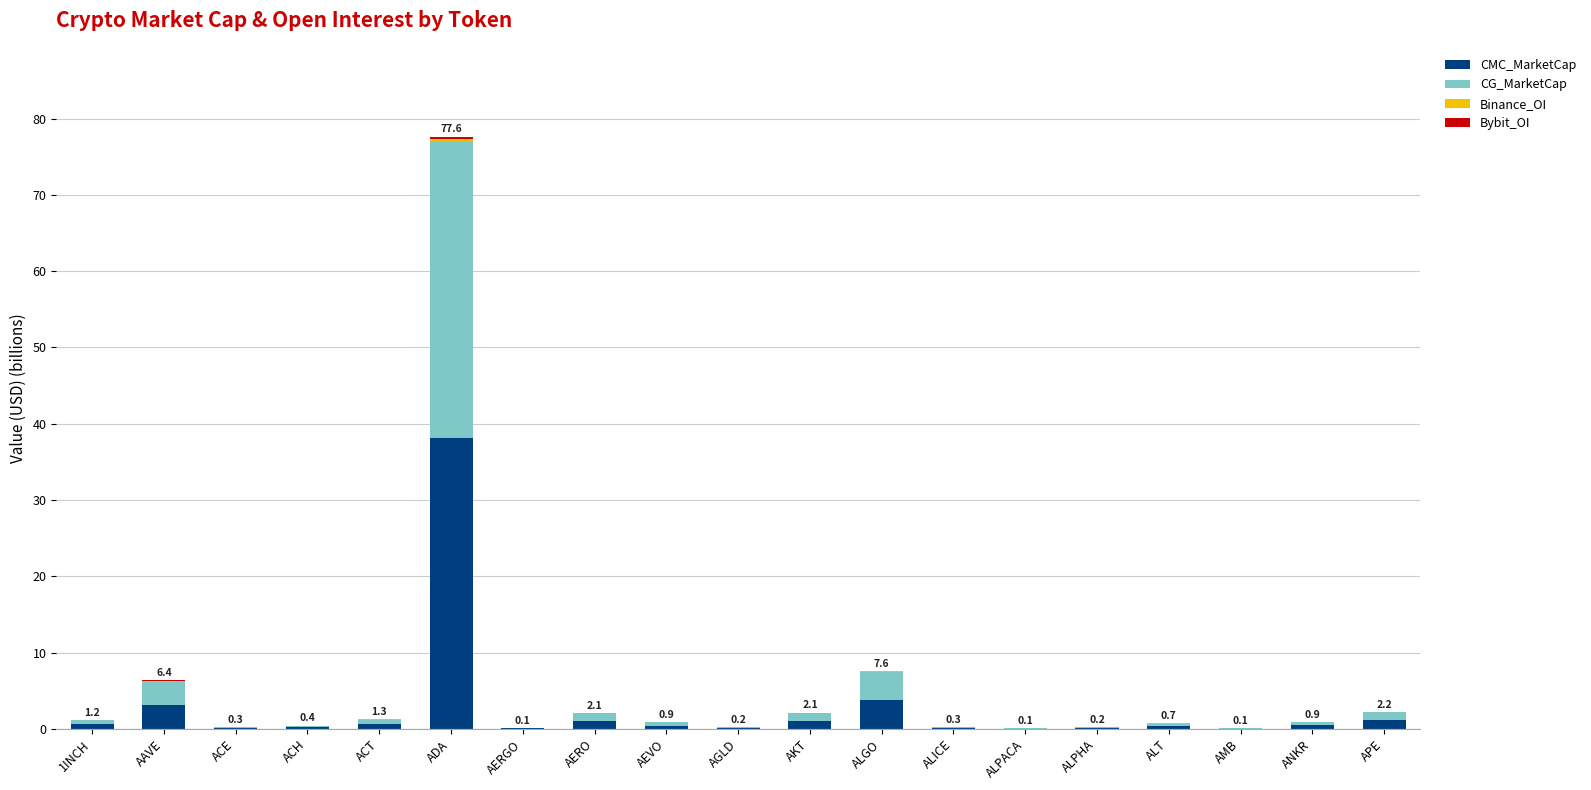

Does the chart contain stacked bars?

Yes